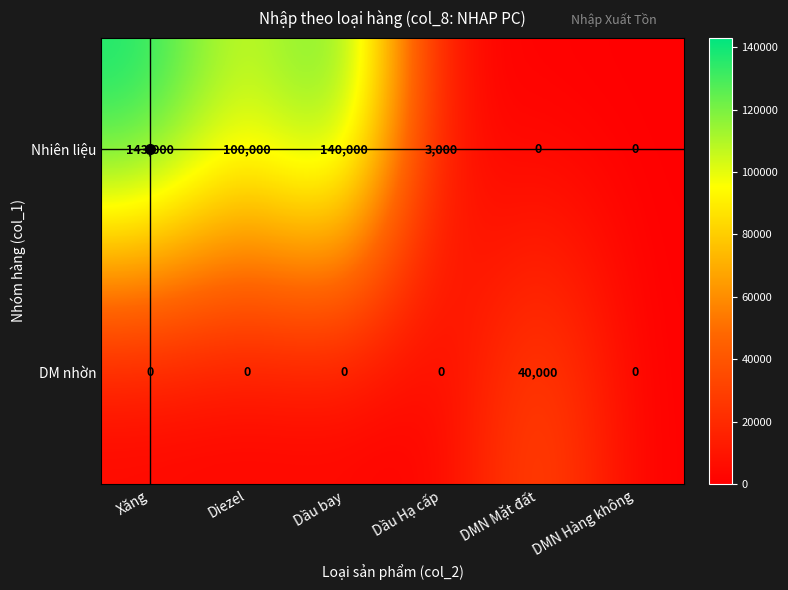

Which series has the largest total across all categories?

Nhiên liệu